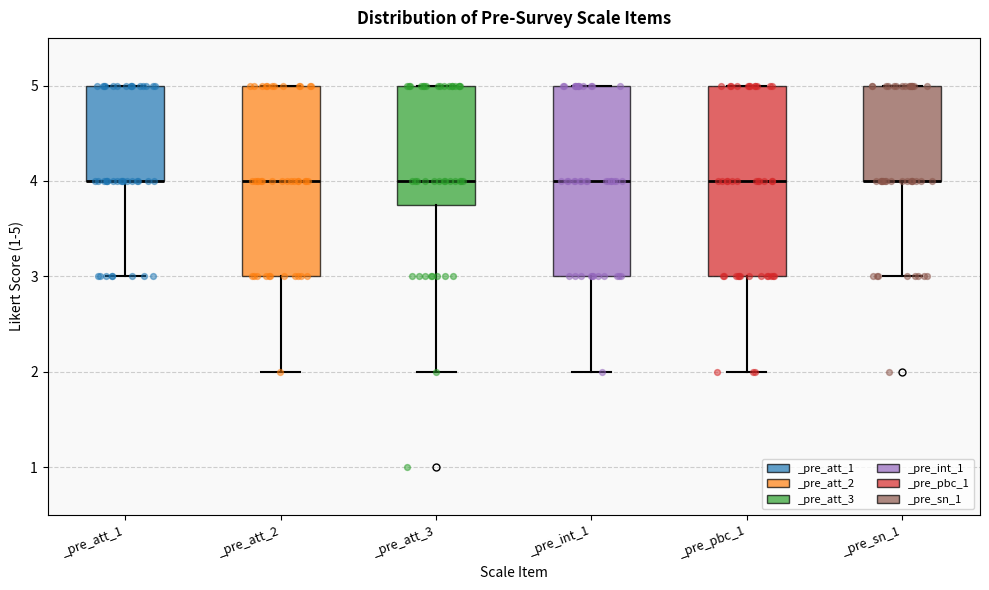

Reading left to right, read every box against the y-axis: the position of its median line, the range the box covers, and the ends of its whiskers. The values are not printed on the chart, so give them approximately, as read against the axis.

_pre_att_1: median 4.0 (drawn on the box's lower edge), box 4.0 to 5.0, whiskers 3.0 to 5.0
_pre_att_2: median 4.0, box 3.0 to 5.0, whiskers 2.0 to 5.0
_pre_att_3: median 4.0, box 3.8 to 5.0, whiskers 2.0 to 5.0
_pre_int_1: median 4.0, box 3.0 to 5.0, whiskers 2.0 to 5.0
_pre_pbc_1: median 4.0, box 3.0 to 5.0, whiskers 2.0 to 5.0
_pre_sn_1: median 4.0 (drawn on the box's lower edge), box 4.0 to 5.0, whiskers 3.0 to 5.0